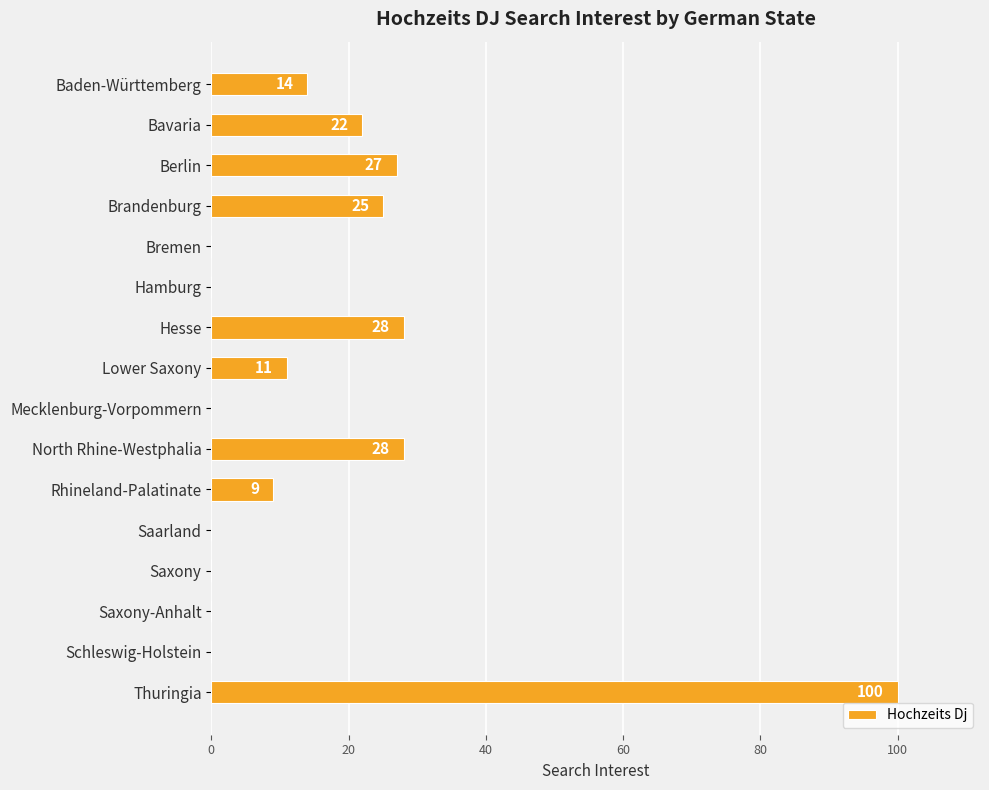

The chart shows a value of -54 at Schleswig-Holstein. True or false?

False